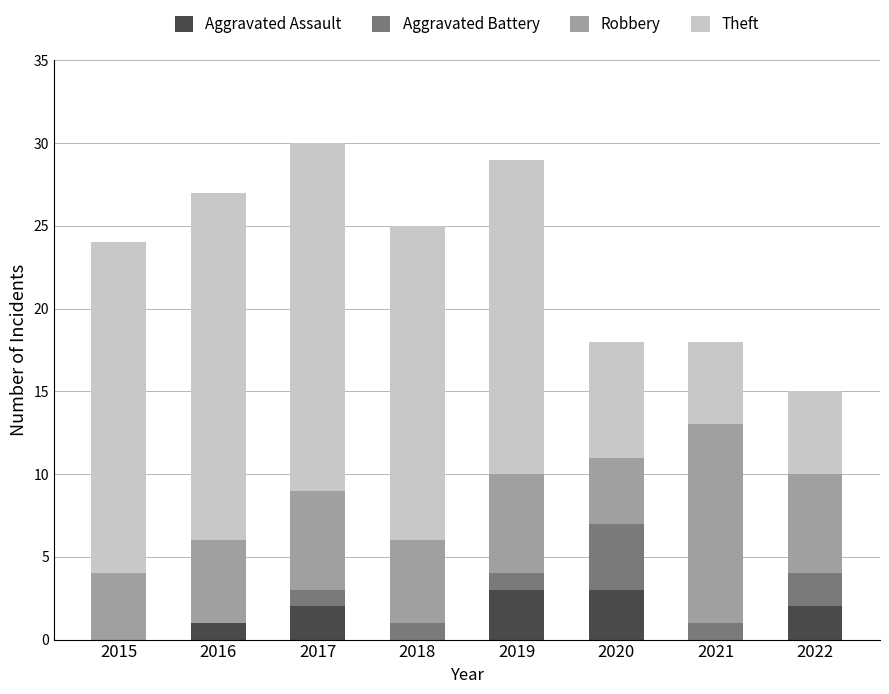

What is the highest value of the Aggravated Assault series?

3